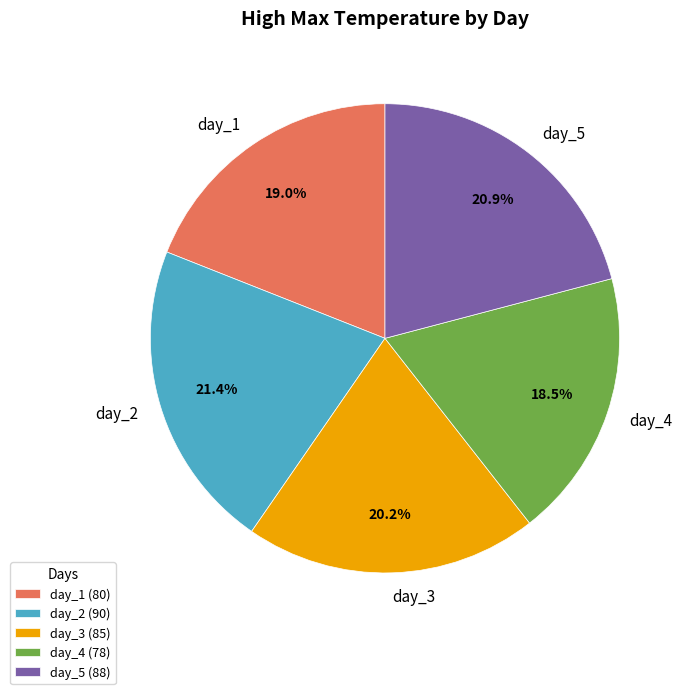

What percentage is the day_1 slice, to the nearest percent?

19%